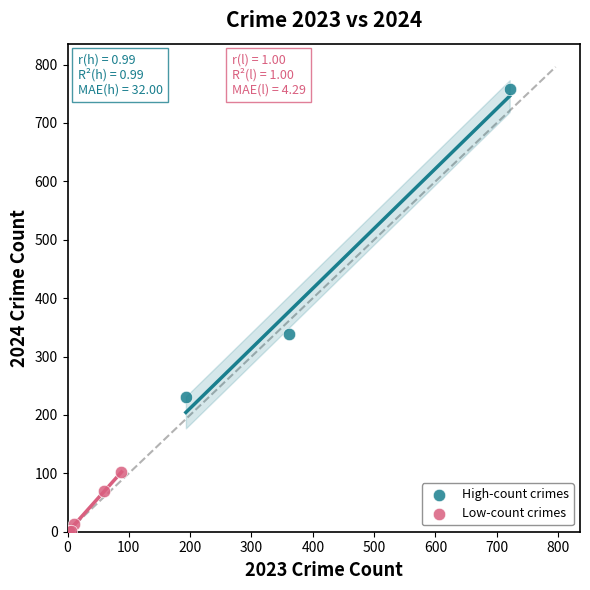

Which series has the largest Y range (max minus min)?

High-count crimes